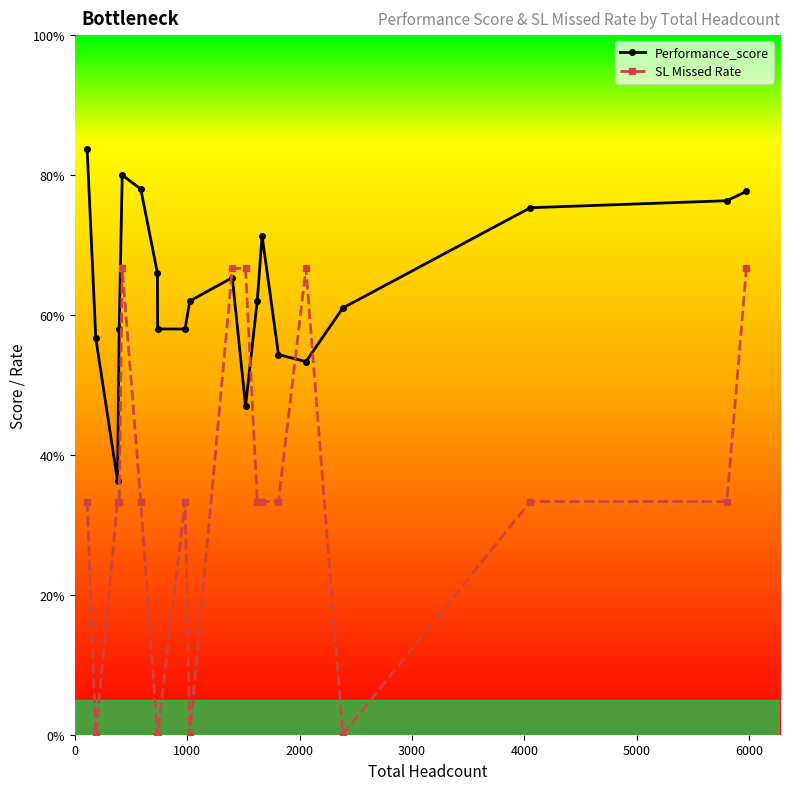

True or false: Performance_score and SL Missed Rate intersect in this chart.

True